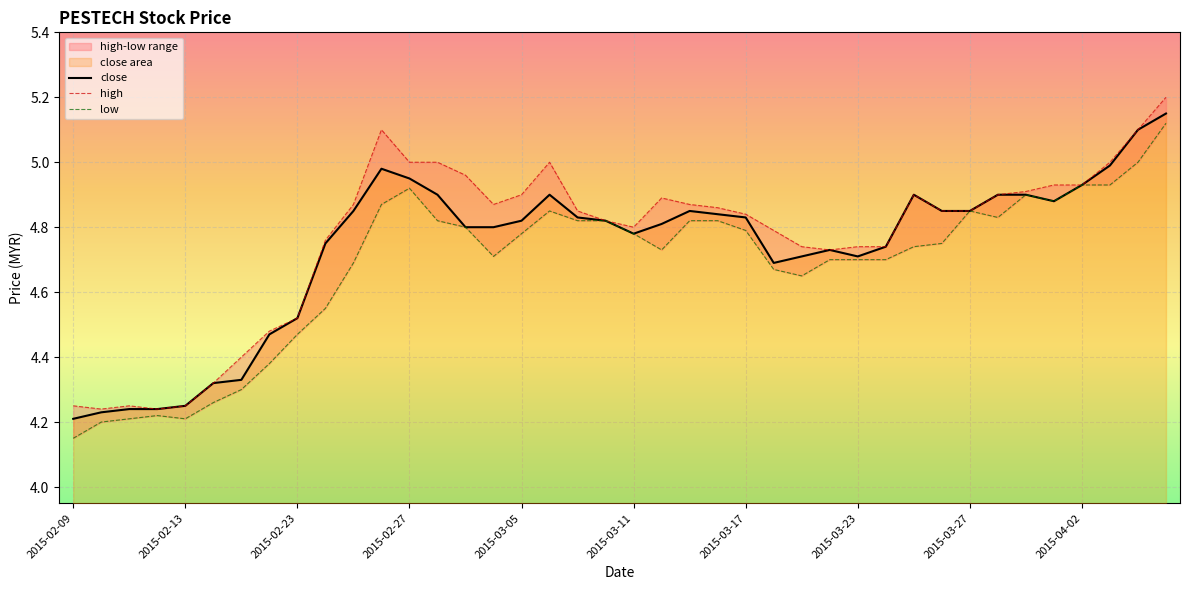

What is the maximum value shown in the chart?

5.2